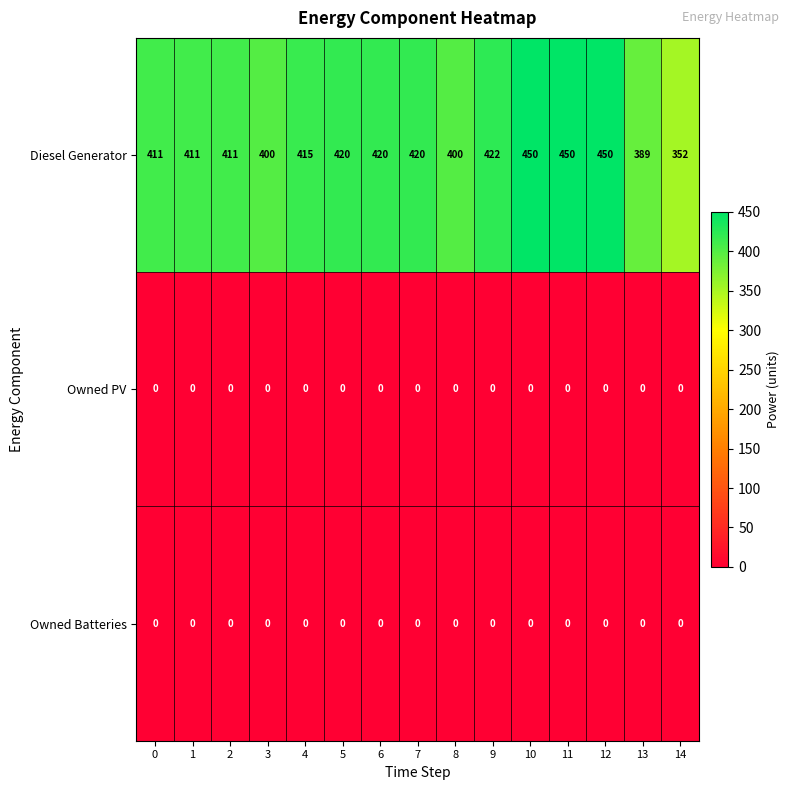

Is it true that Diesel Generator equals 411 at 1?

True